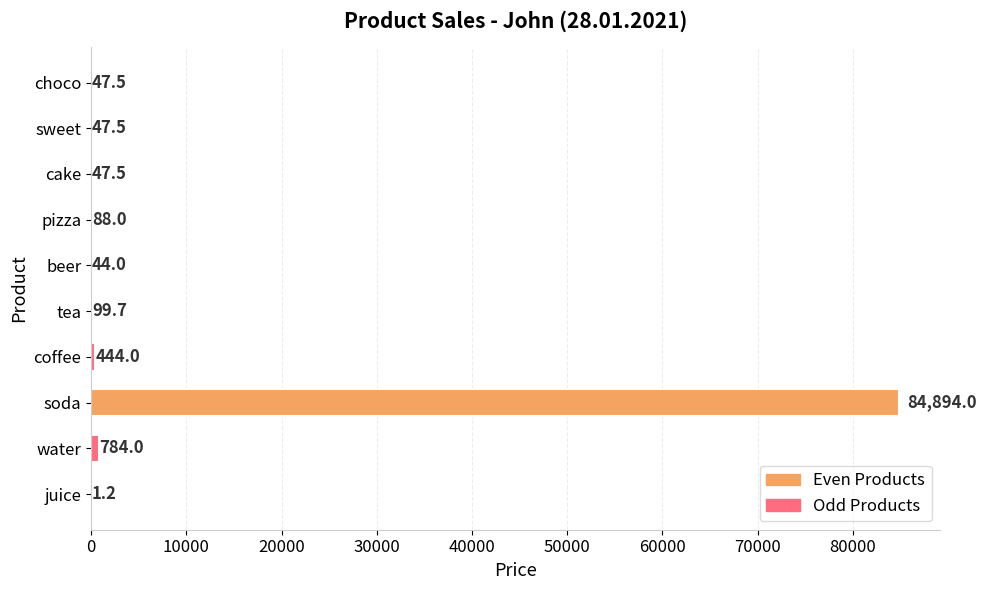

Are the bars horizontal?

Yes